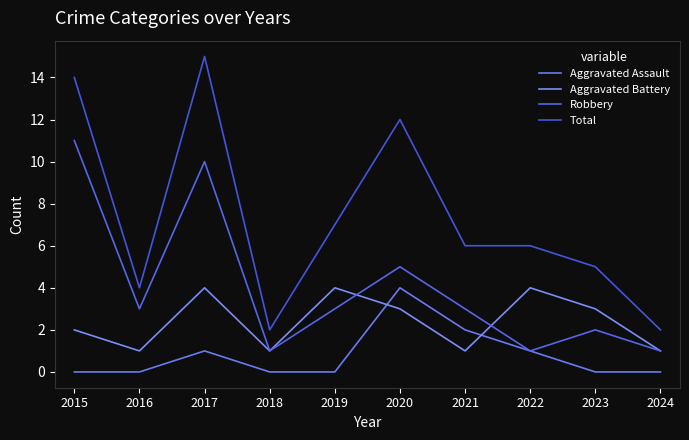

Which series has the largest total across all categories?

Total